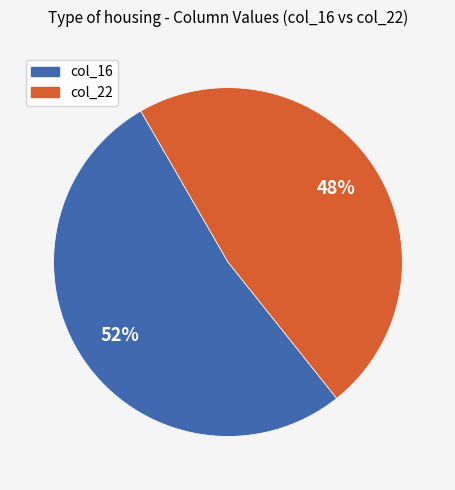

Is there any slice that represents more than half of the pie?

Yes